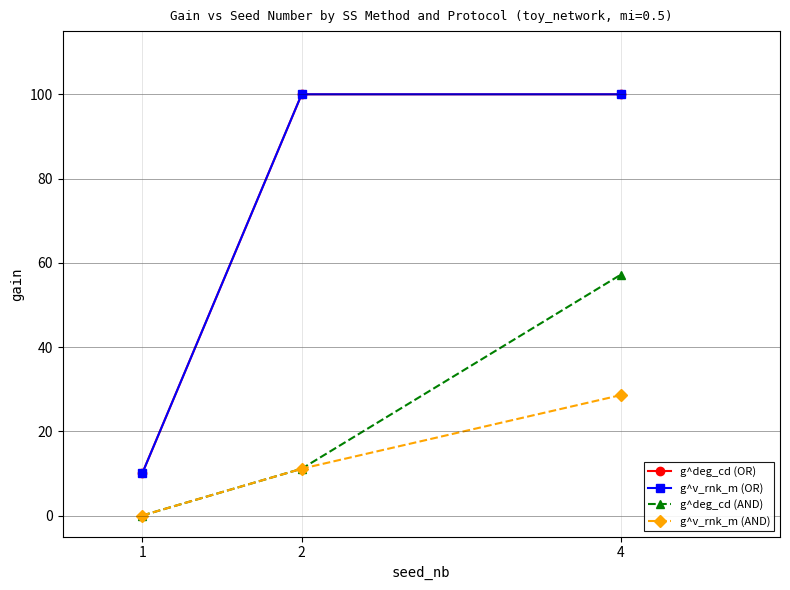

True or false: g^v_rnk_m (AND) has a value of -12.4 at 1.

False